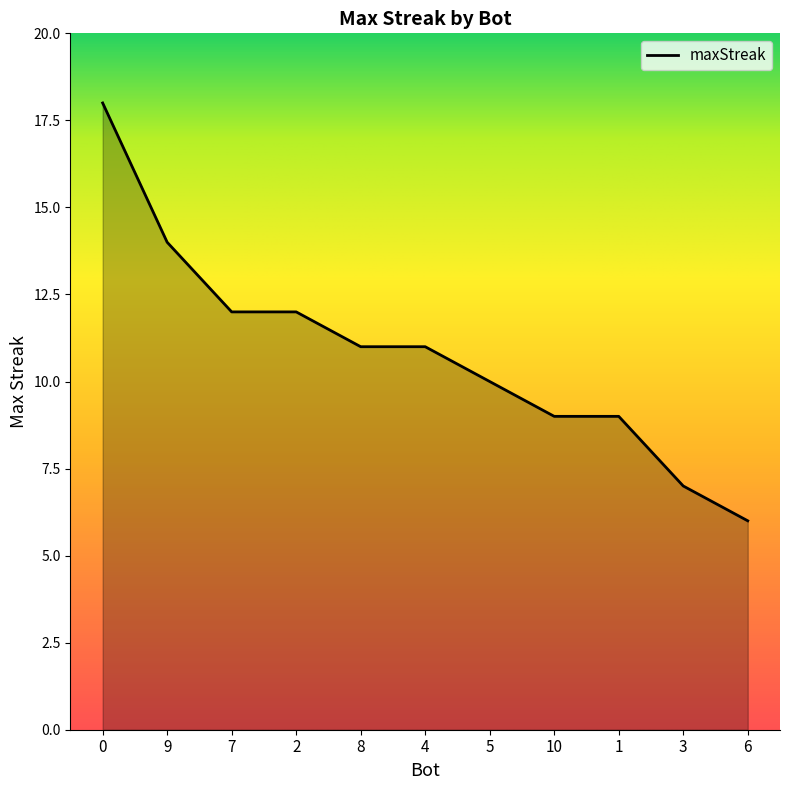

What is the ratio of the value at 0 to the value at 2?

1.5